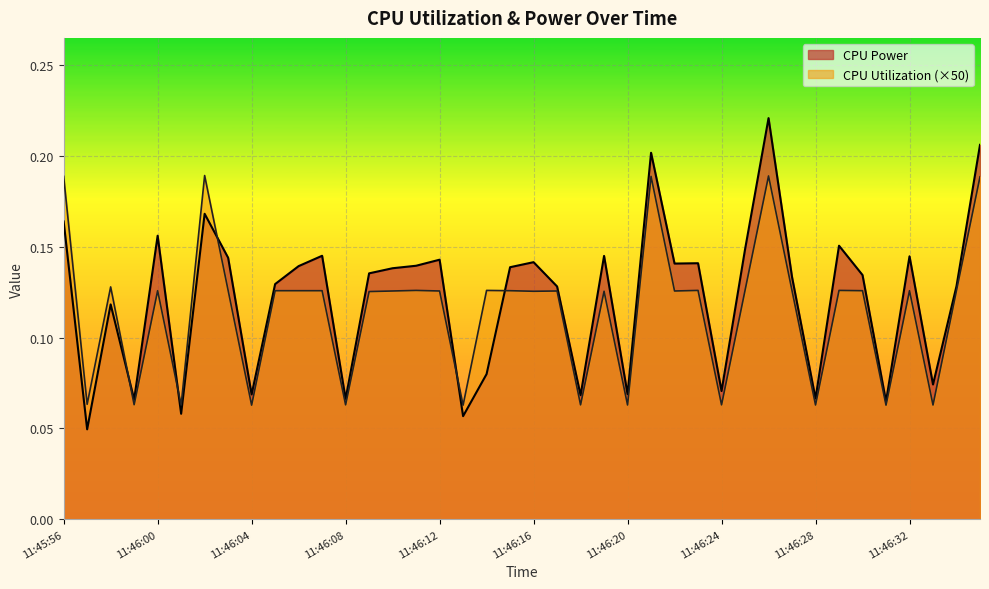

Reading left to right, transcribe all the data shown in this chart.

CPU Power: 0.2	0.0	0.1	0.1	0.2	0.1	0.2	0.1	0.1	0.1	0.1	0.1	0.1	0.1	0.1	0.1	0.1	0.1	0.1	0.1	0.1	0.1	0.1	0.1	0.1	0.2	0.1	0.1	0.1	0.1	0.2	0.1	0.1	0.2	0.1	0.1	0.1	0.1	0.1	0.2
CPU Utilization: 0.2	0.1	0.1	0.1	0.1	0.1	0.2	0.1	0.1	0.1	0.1	0.1	0.1	0.1	0.1	0.1	0.1	0.1	0.1	0.1	0.1	0.1	0.1	0.1	0.1	0.2	0.1	0.1	0.1	0.1	0.2	0.1	0.1	0.1	0.1	0.1	0.1	0.1	0.1	0.2